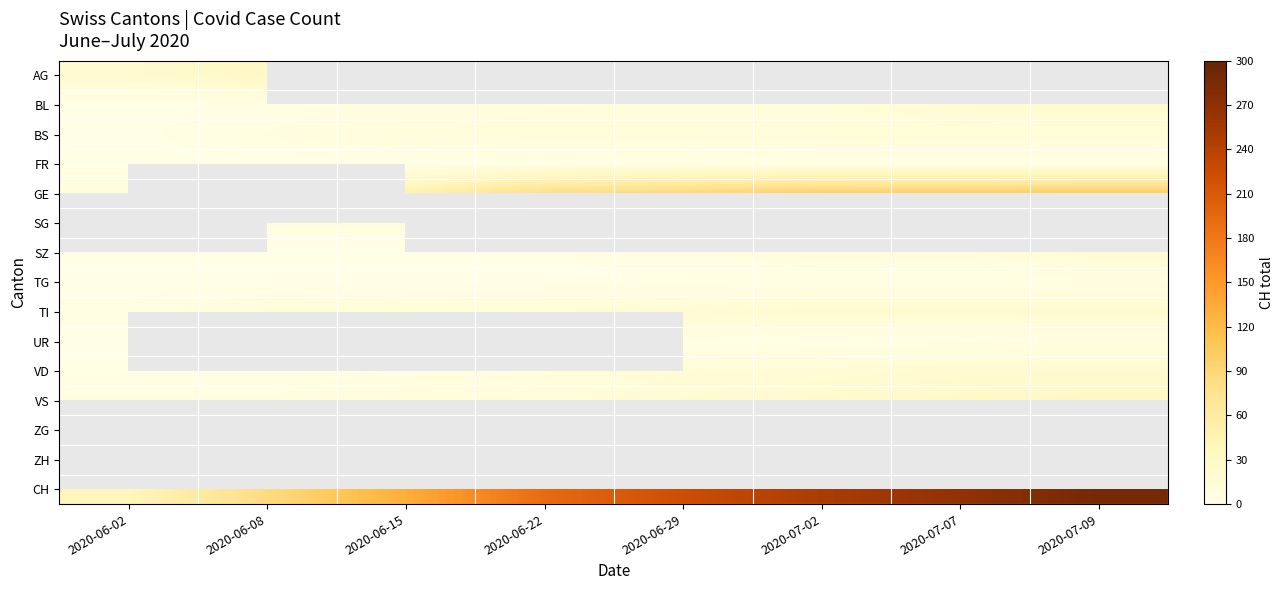

Where is CH nearest to the value 163?

2020-06-22